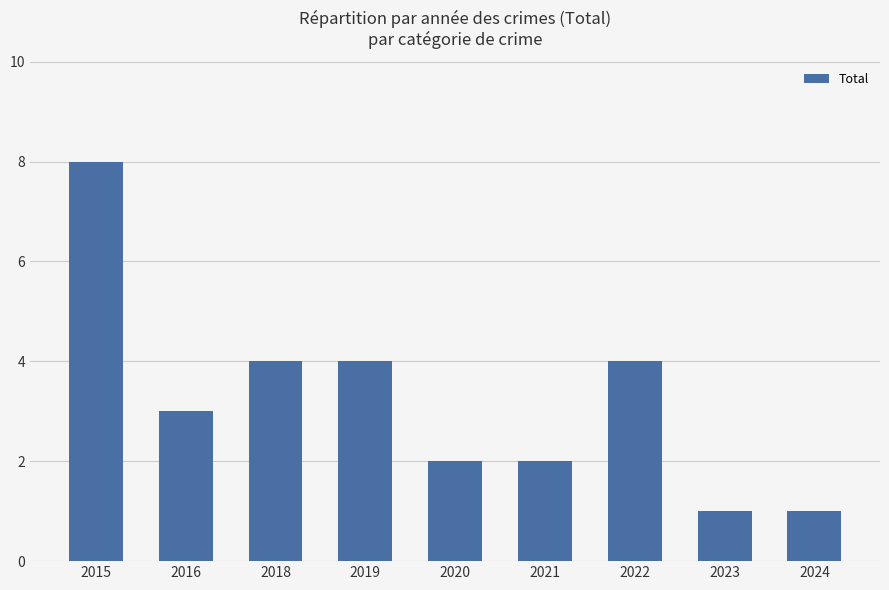

What is the sum of the values at 2023 and 2019?

5